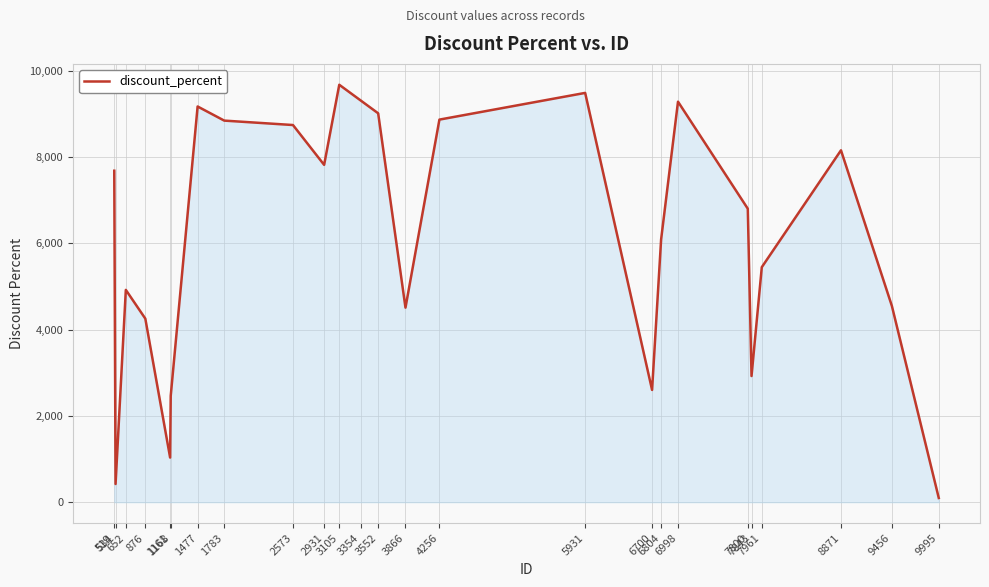

How many lines are shown in the chart?

1